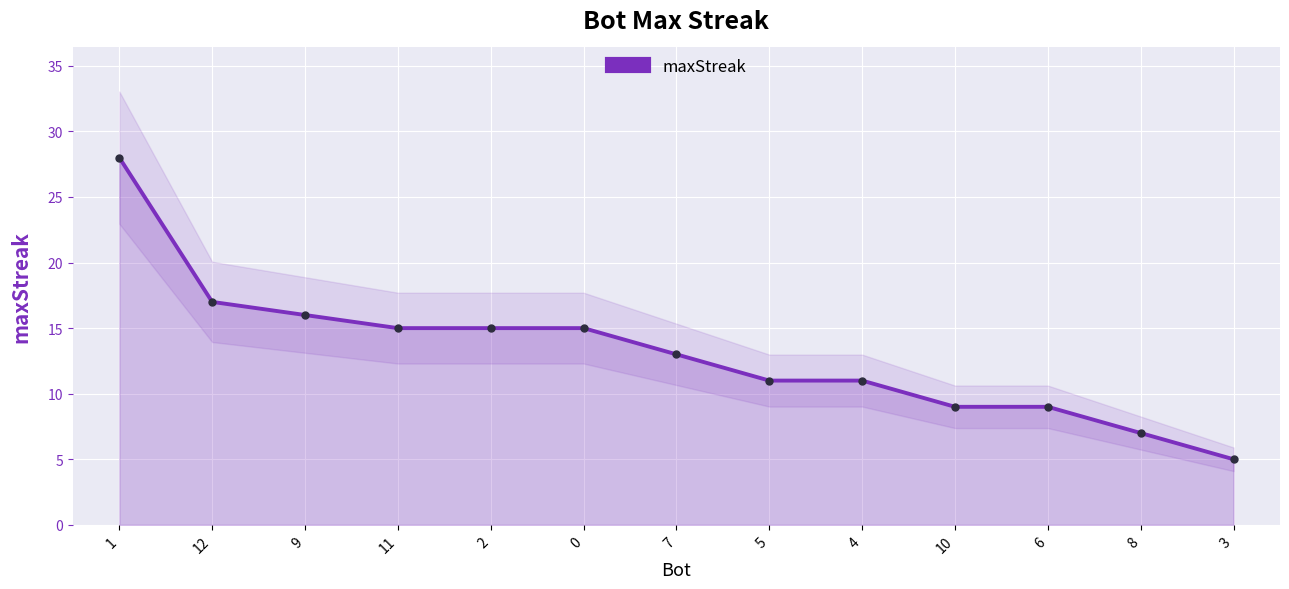

What is the difference between the second highest and second lowest values?

10